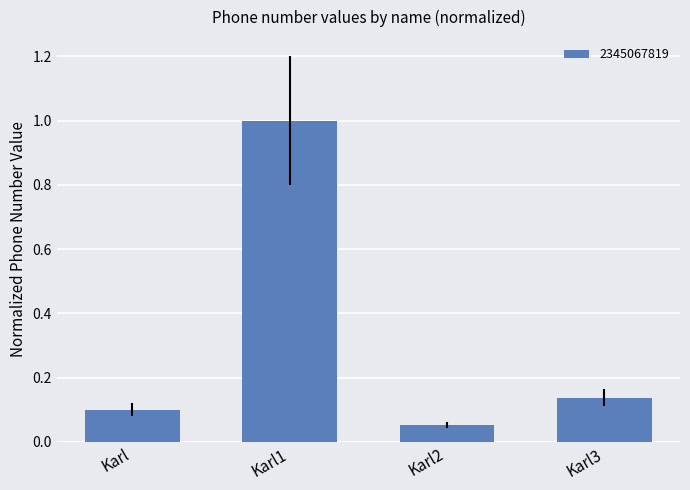

Does the chart contain any negative values?

No